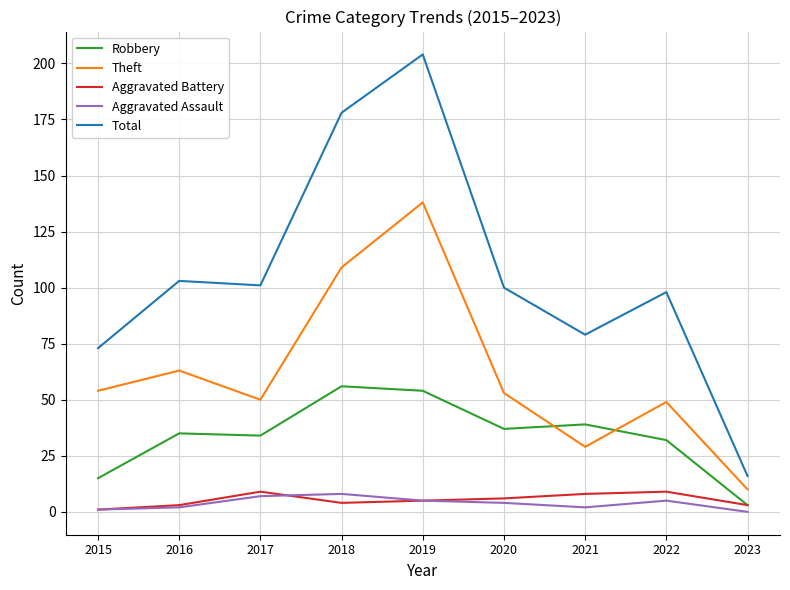

Read the Aggravated Assault value at 2022.

5